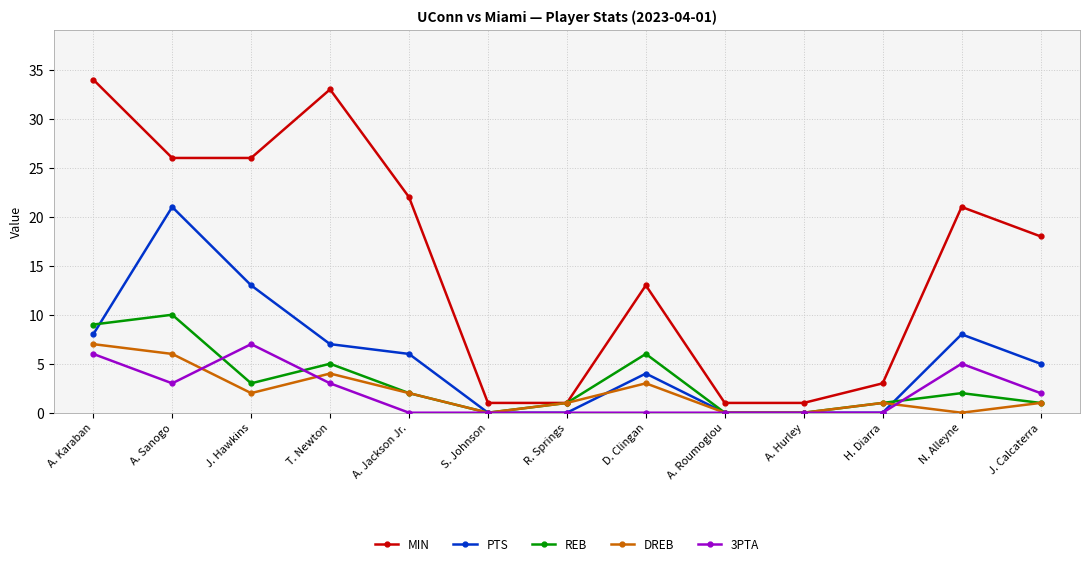

The PTS series shows -13 at H. Diarra. True or false?

False